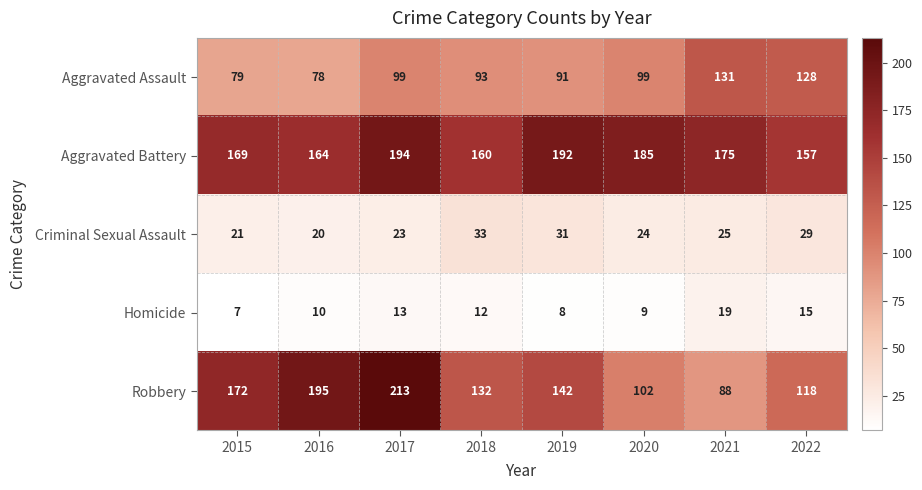

What is the total value across all series at 2021?

438